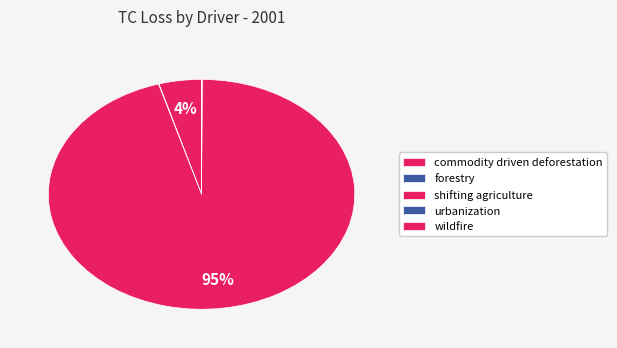

What is the ratio of the value at commodity driven deforestation to the value at urbanization?

827.8